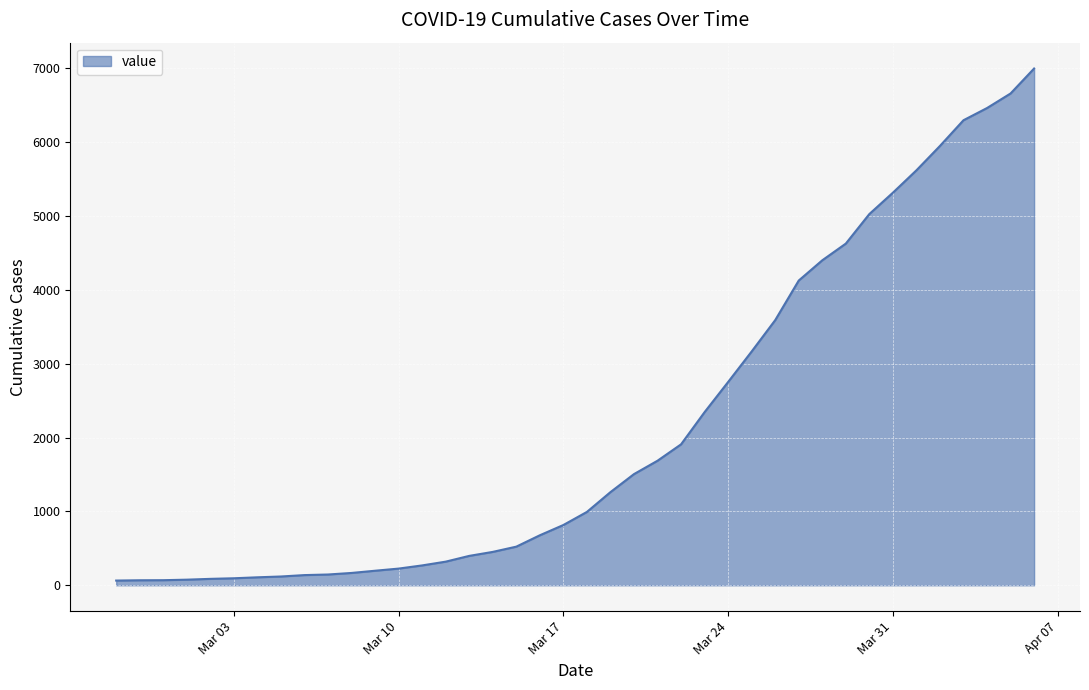

What is the maximum value shown in the chart?

6995